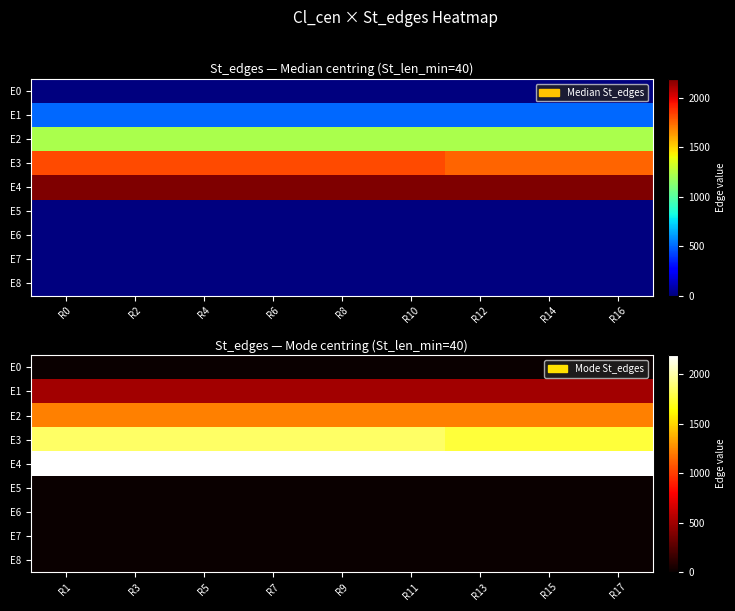

Rank the series by their maximum value, from highest to lowest.

E4, E3, E2, E1, E0, E5, E6, E7, E8